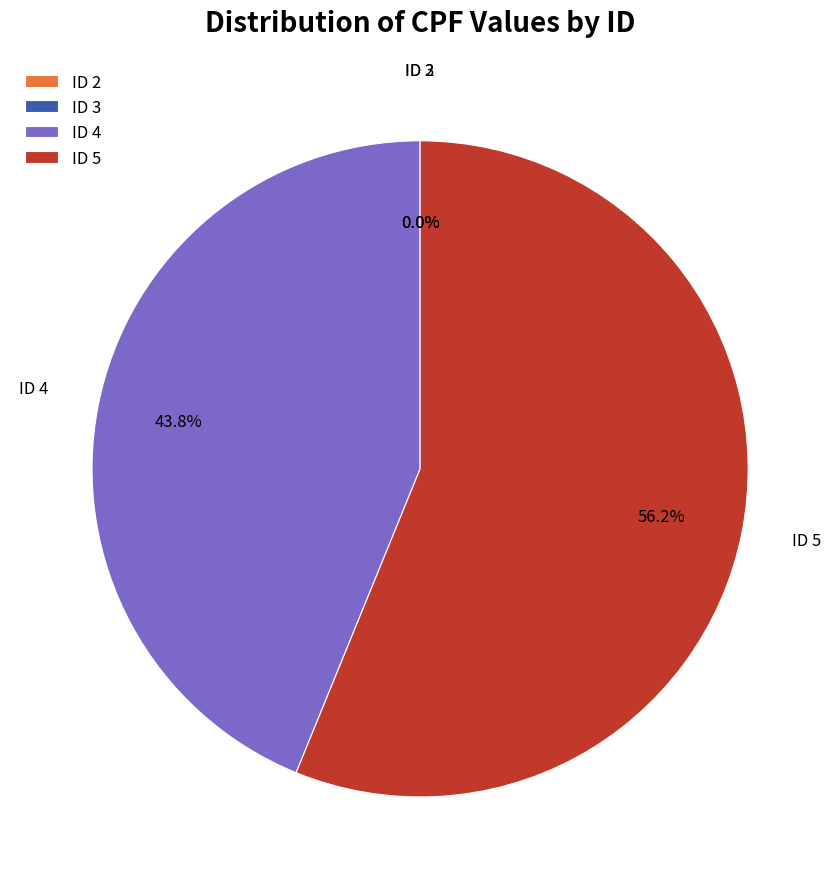

Which slice represents more than half of the pie?

ID 5